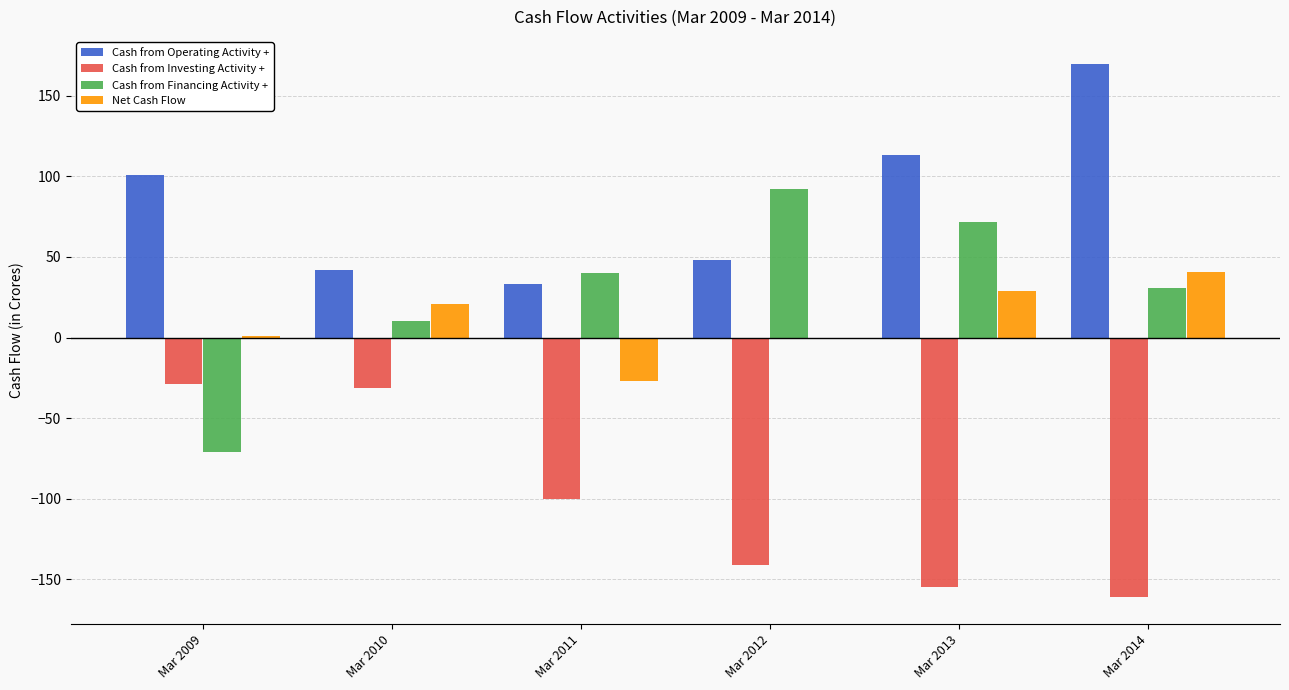

What is the sum of all Net Cash Flow values?

64